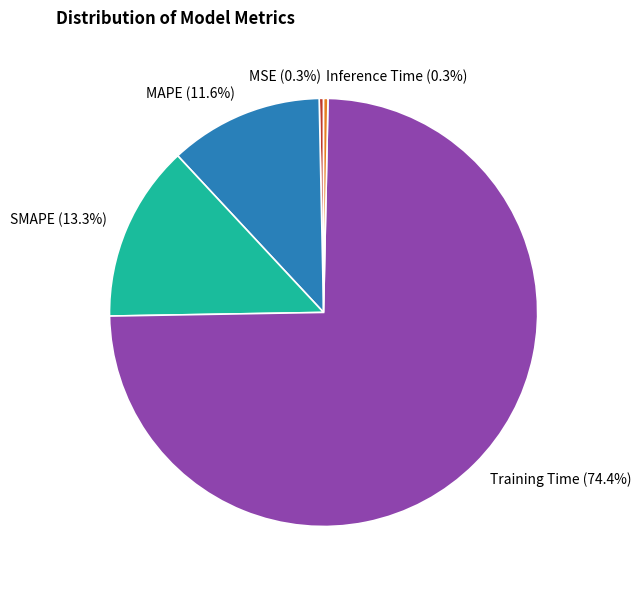

Does any single category account for the majority?

Yes